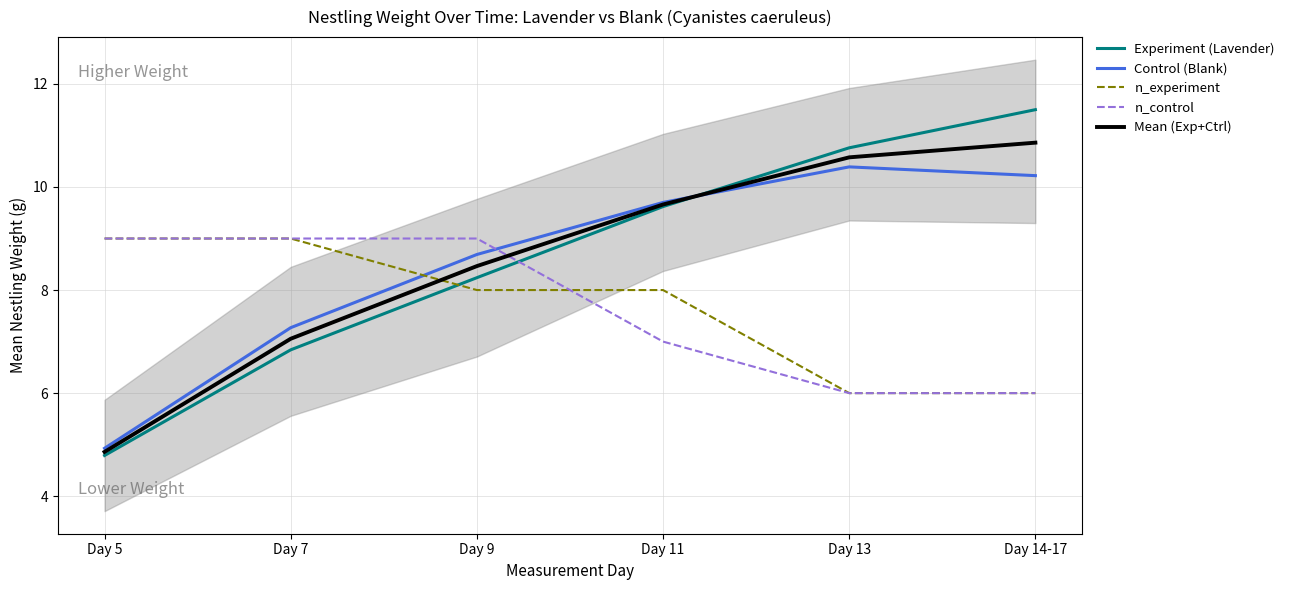

What are all the series names shown in the legend?

Experiment (Lavender), Control (Blank), n_experiment, n_control, Mean (Exp+Ctrl)